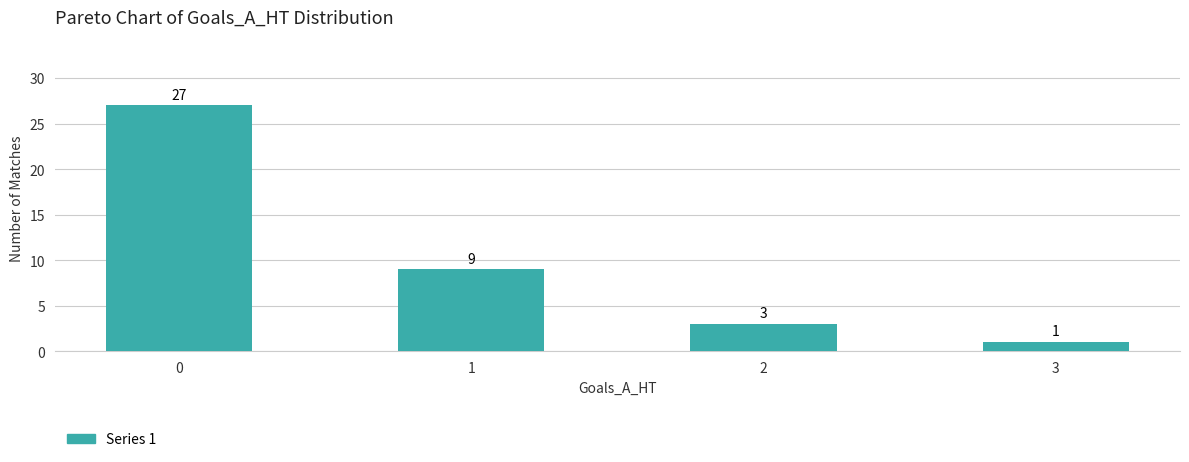

What is the difference between the second highest and second lowest values?

6